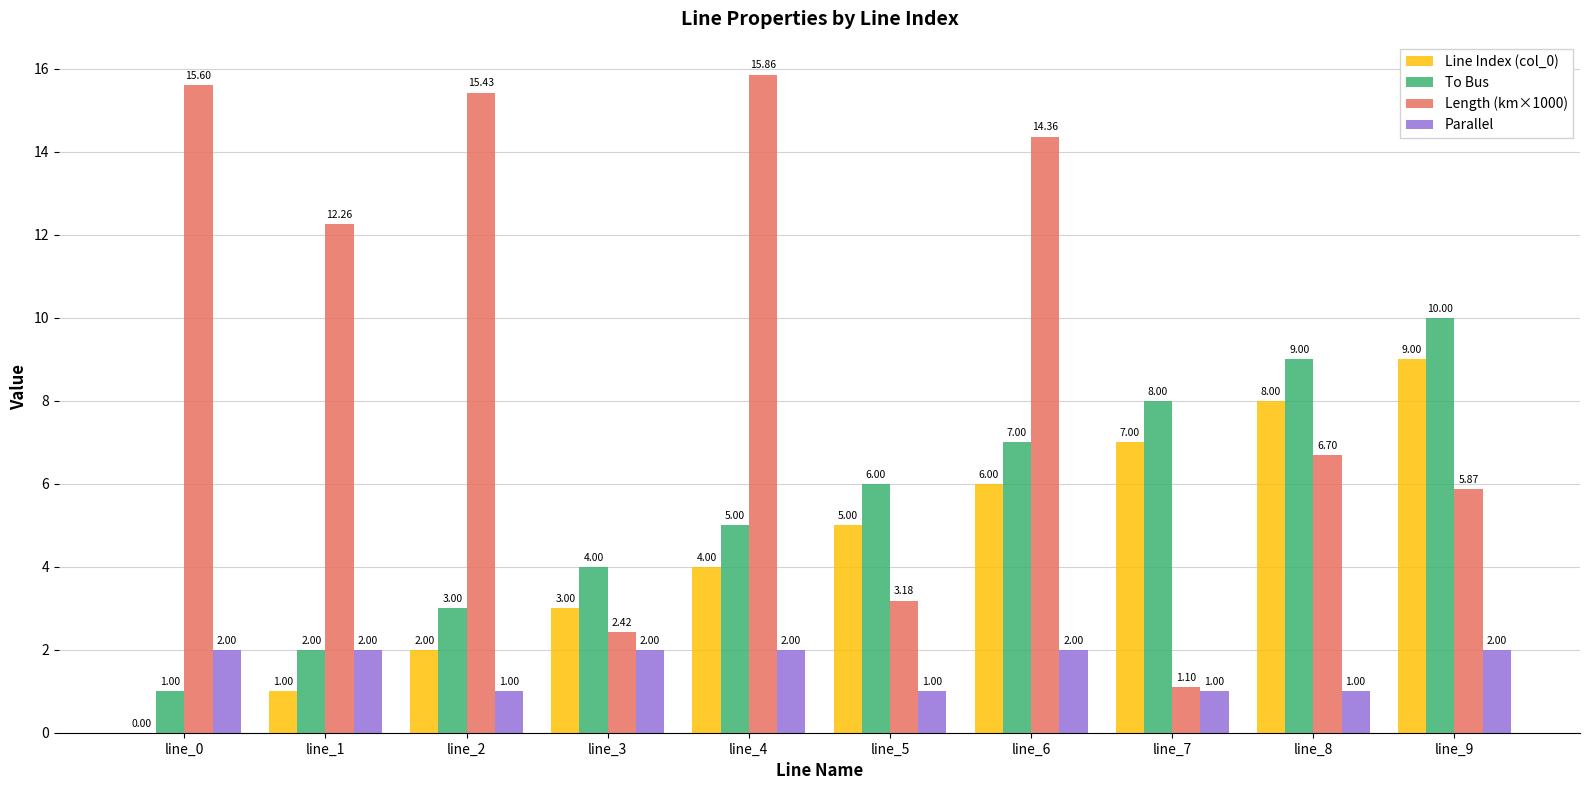

How many Line Index (col_0) values are between 2 and 7?

6